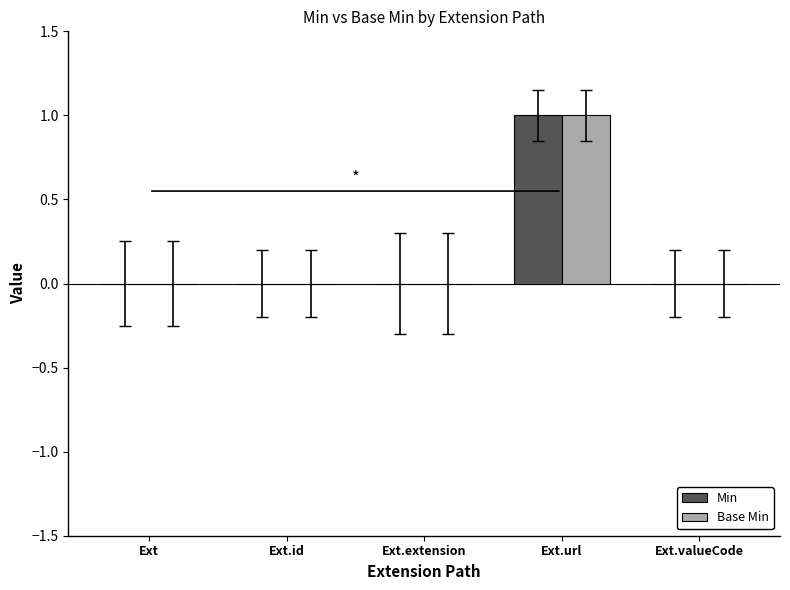

What is the sum of all Base Min values?

1